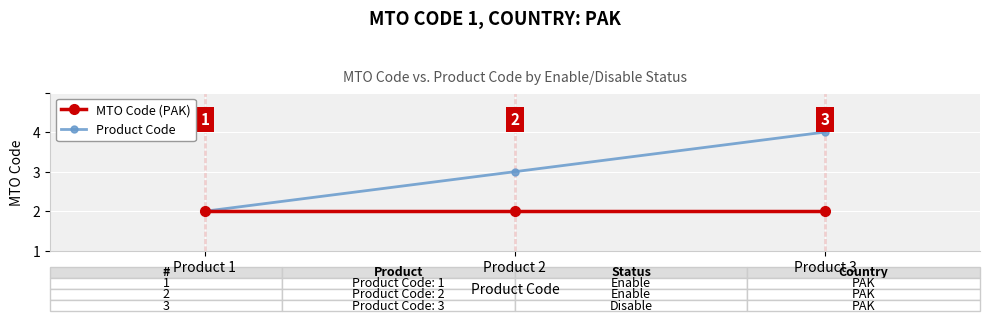

Rank the series by their average value, from highest to lowest.

Product Code, MTO Code (PAK)